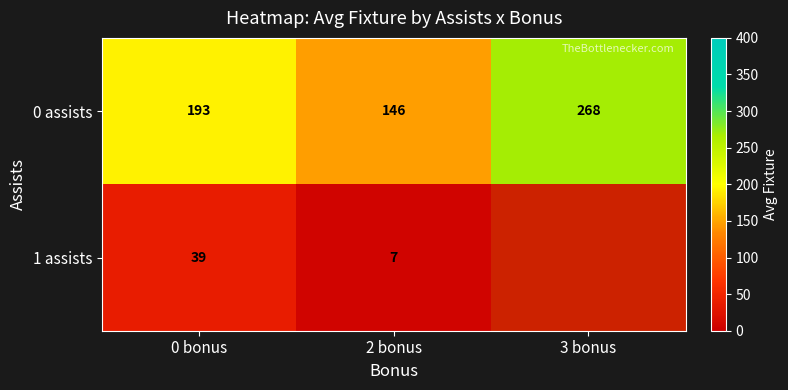

Is the value of 1 assists at 2 bonus greater than the value of 0 assists at 3 bonus?

No